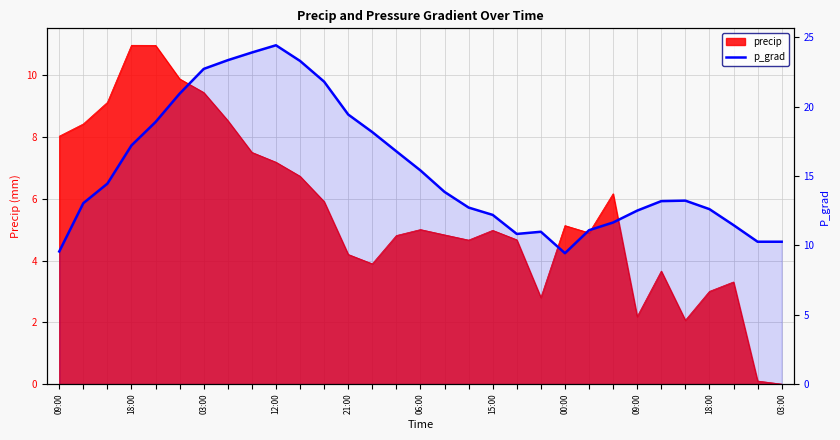

What is the change in value from 00:00 to 18:00?

+3.2